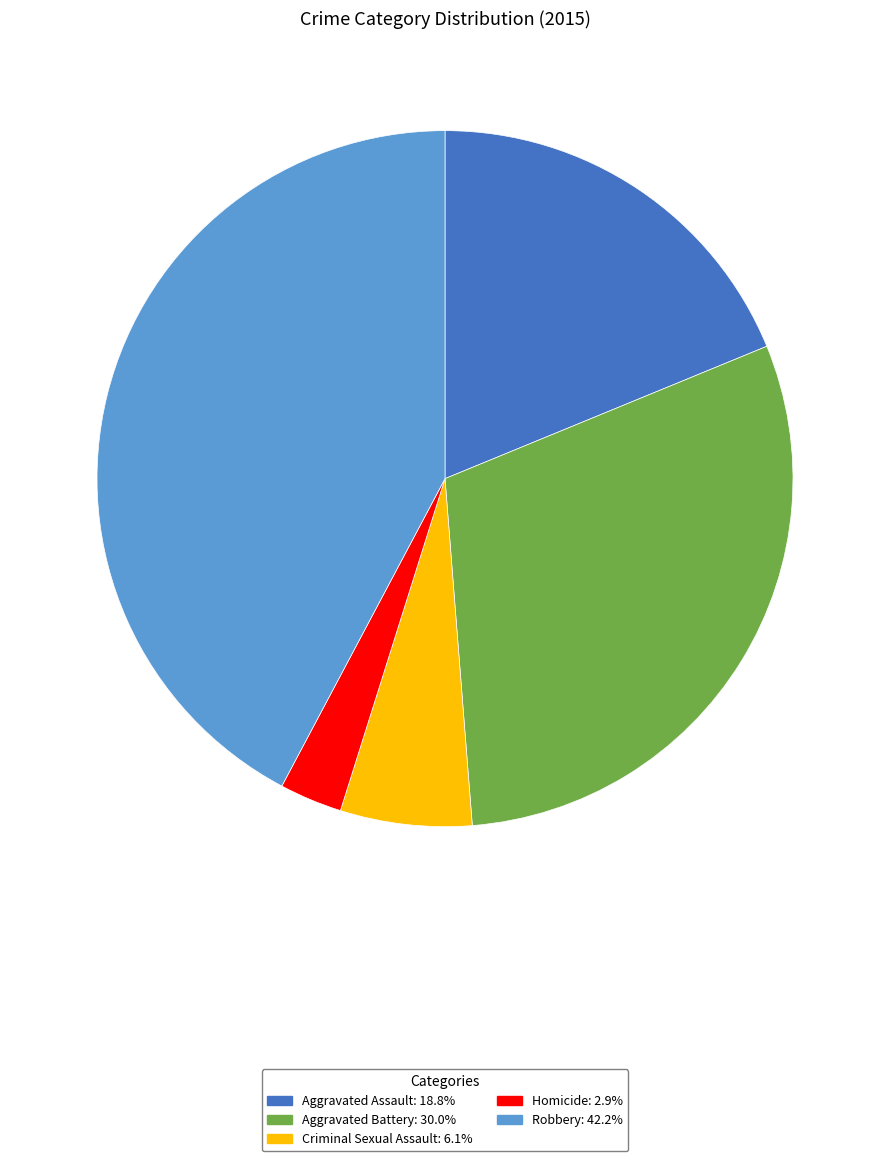

Is there any slice that represents more than half of the pie?

No